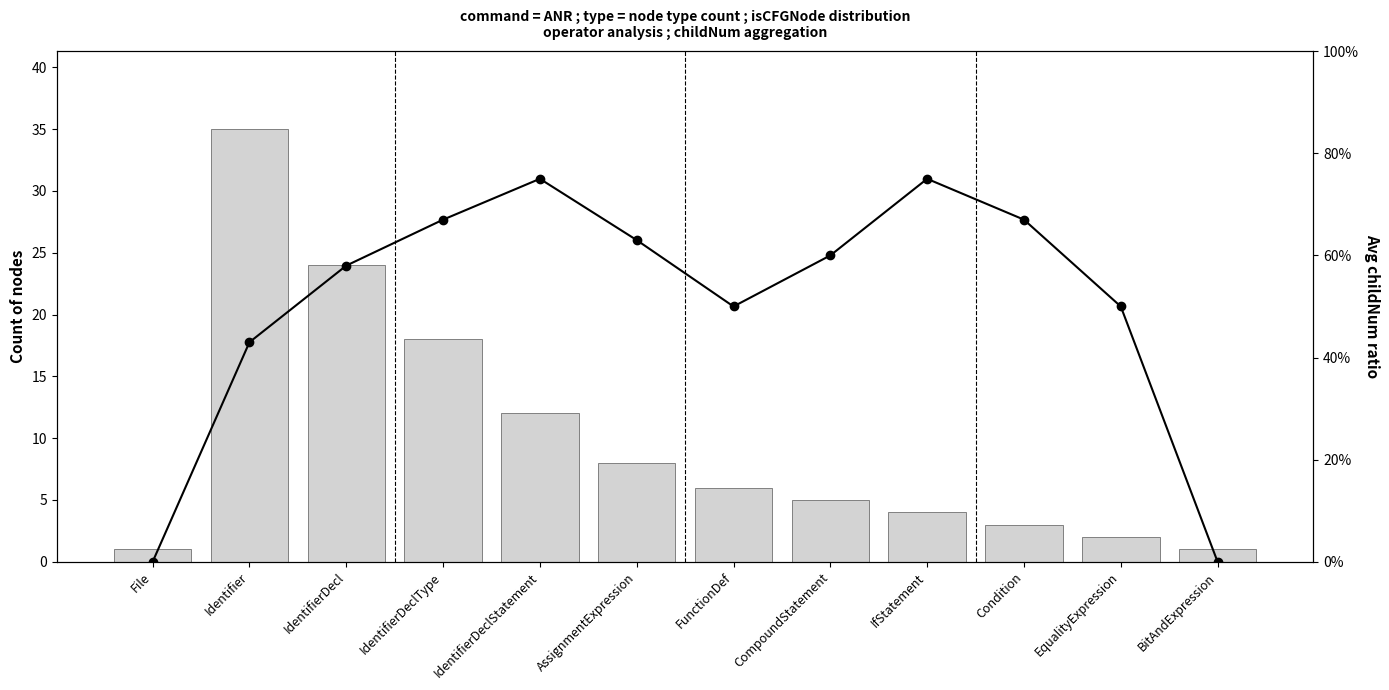

At how many categories does at least one series exceed 8?

4